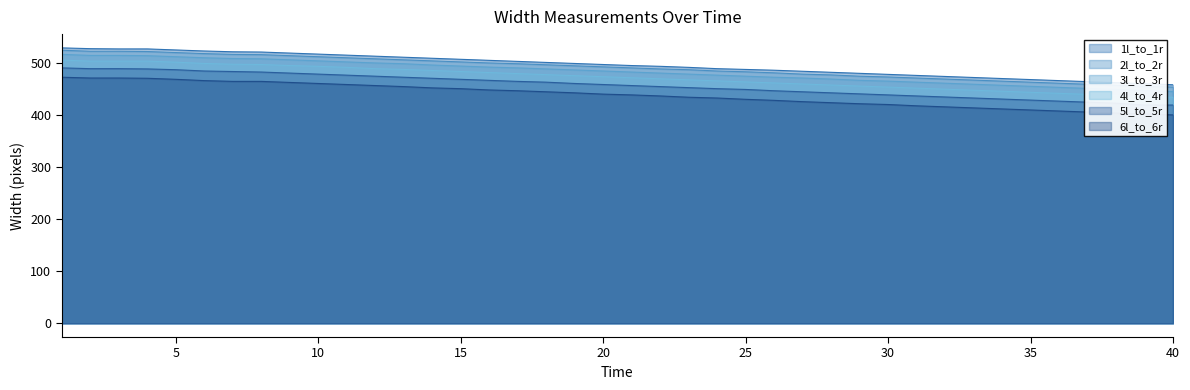

True or false: 4l_to_4r and 5l_to_5r intersect in this chart.

False